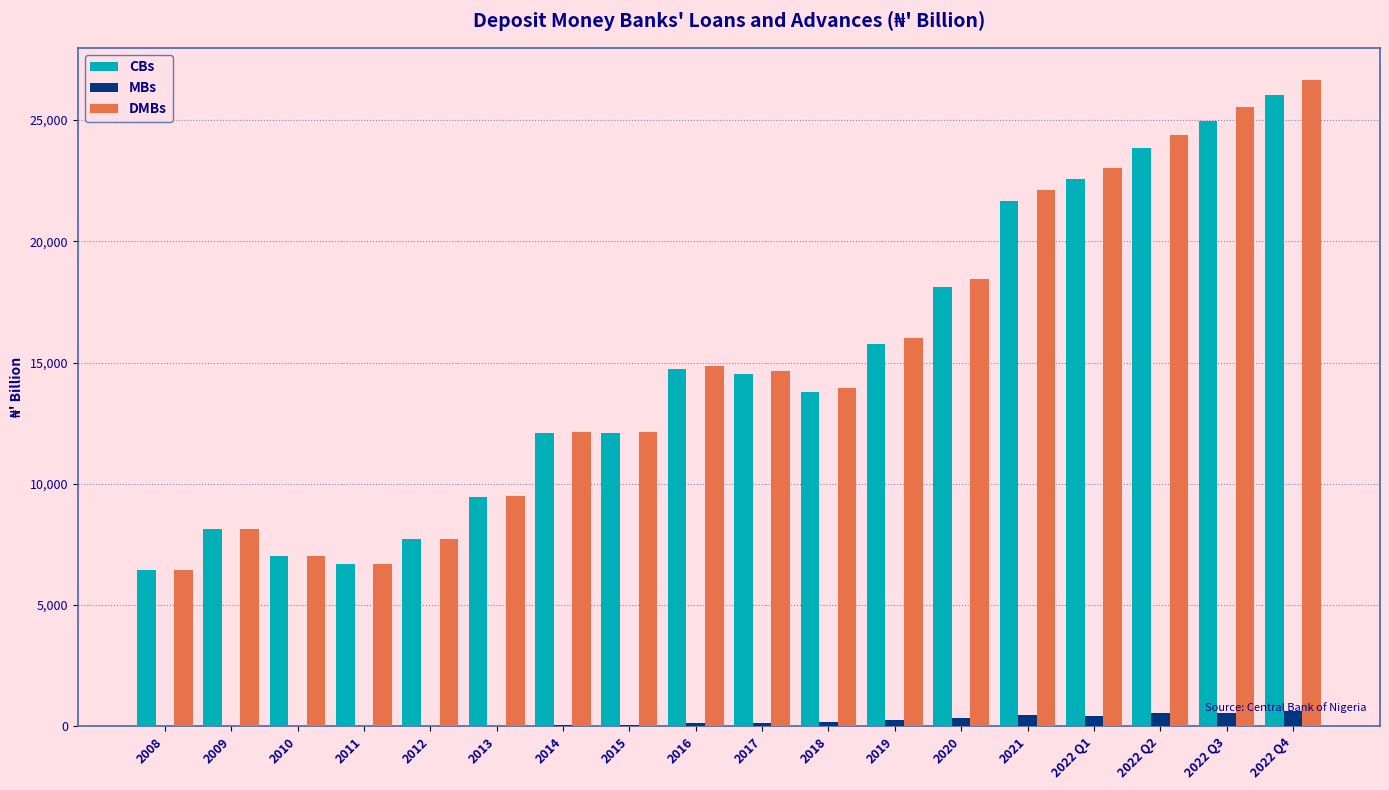

Count the number of categories in the chart.

18